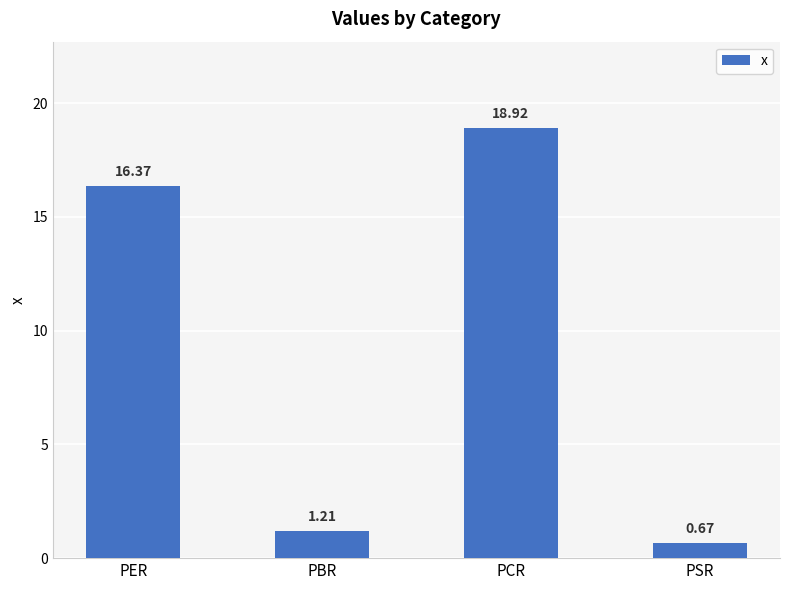

What value does the data have at PER?

16.4